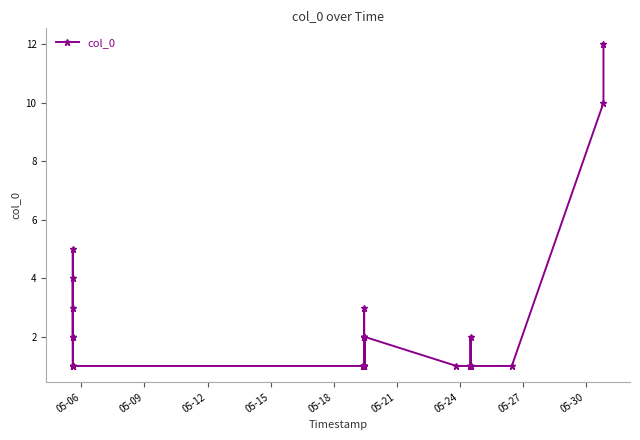

True or false: the data has more than 2 interior local peaks.

True